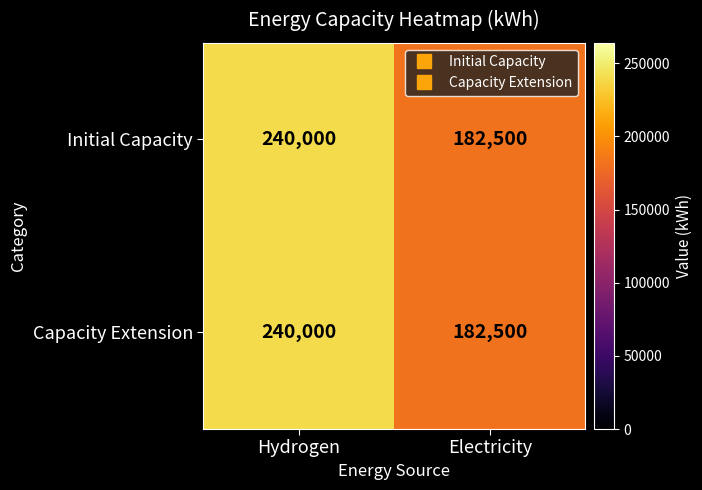

Reading right to left, list all the values displayed in this chart.

Initial Capacity: 182500	240000
Capacity Extension: 182500	240000